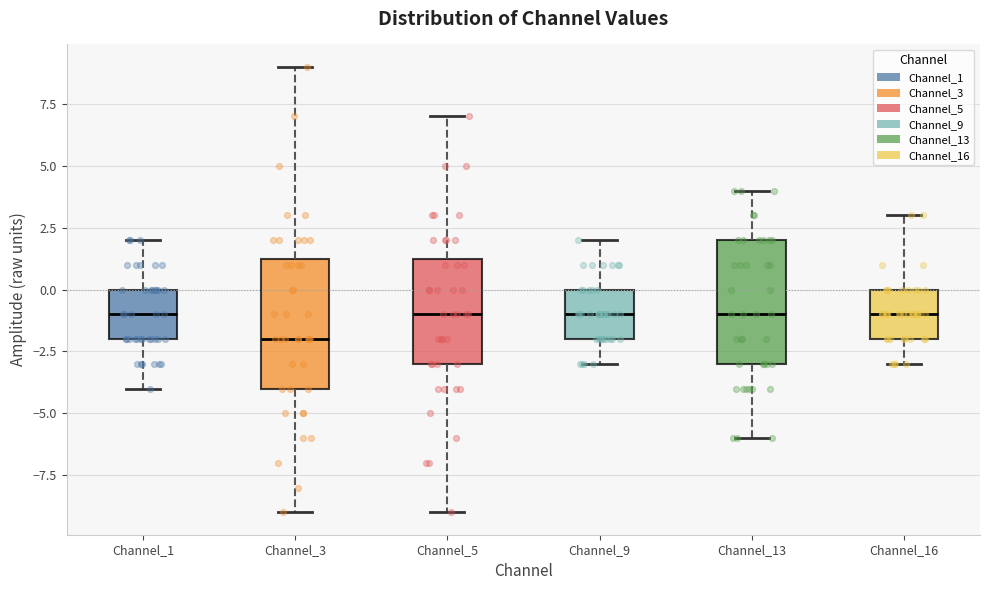

Reading left to right, transcribe this box plot: for each box, give where its median line is, the range the box spans, and where its two whiskers end, as read against the y-axis. The values are not printed on the chart, so give them approximately, as read against the axis.

Channel_1: median -1.0, box -2.0 to 0.0, whiskers -4.0 to 2.0
Channel_3: median -2.0, box -4.0 to 1.5, whiskers -9.0 to 9.0
Channel_5: median -1.0, box -3.0 to 1.5, whiskers -9.0 to 7.0
Channel_9: median -1.0, box -2.0 to 0.0, whiskers -3.0 to 2.0
Channel_13: median -1.0, box -3.0 to 2.0, whiskers -6.0 to 4.0
Channel_16: median -1.0, box -2.0 to 0.0, whiskers -3.0 to 3.0